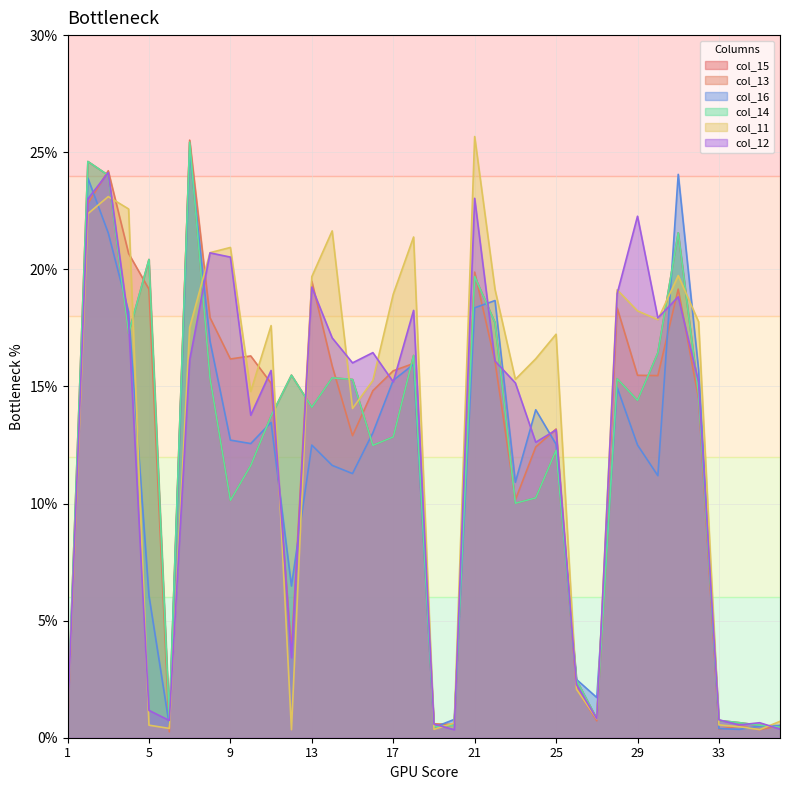

What is the value of the col_15 point at the 29th from the left?

14.4